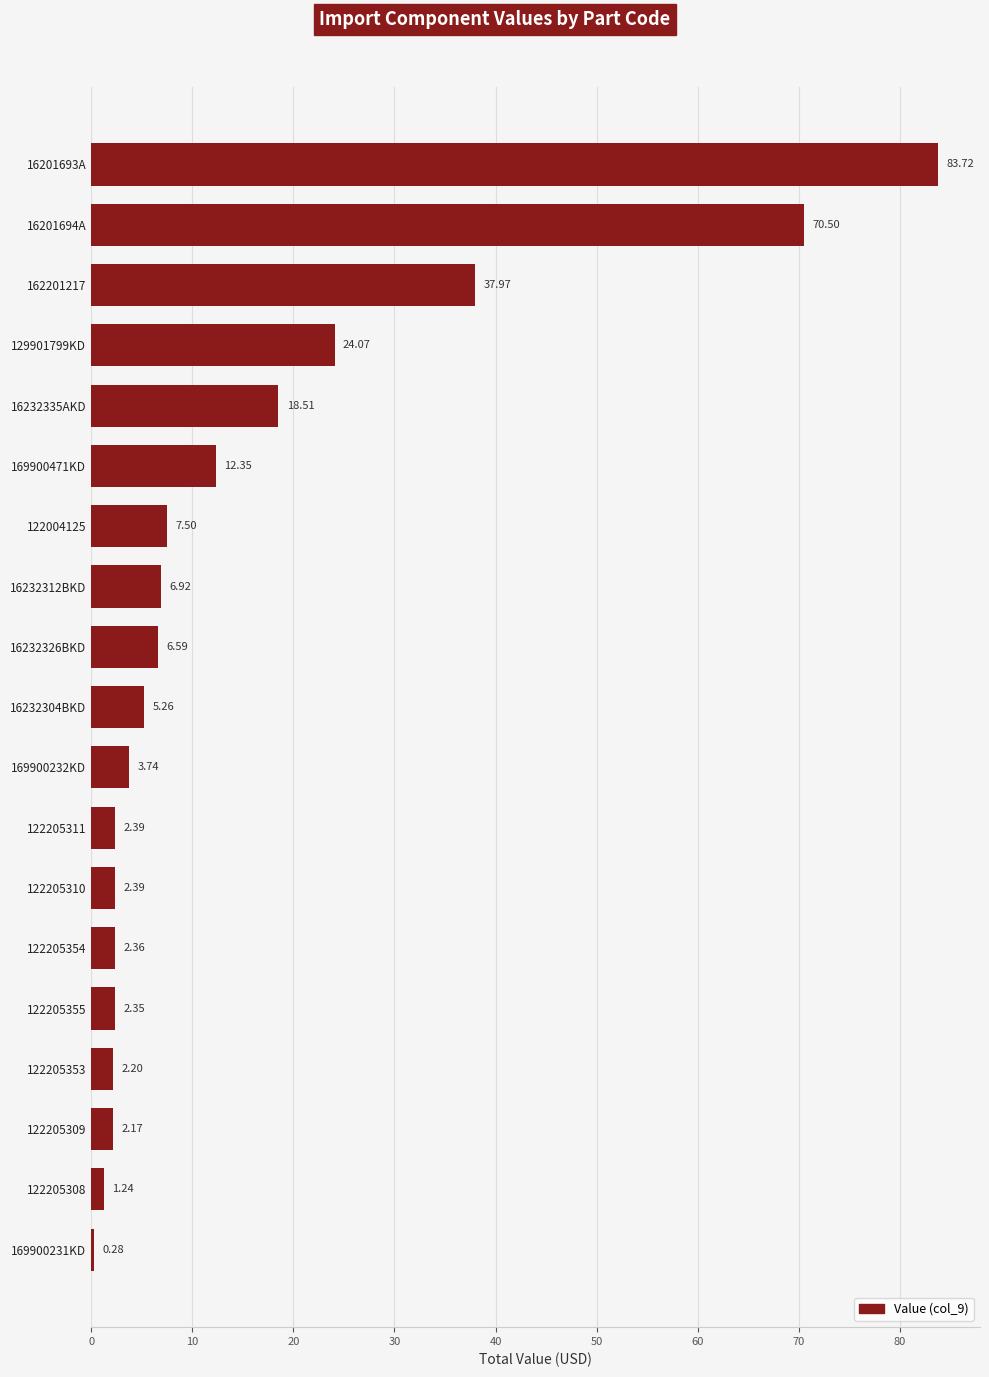

What is the change in value from 16232304BKD to 122205311?

-2.9